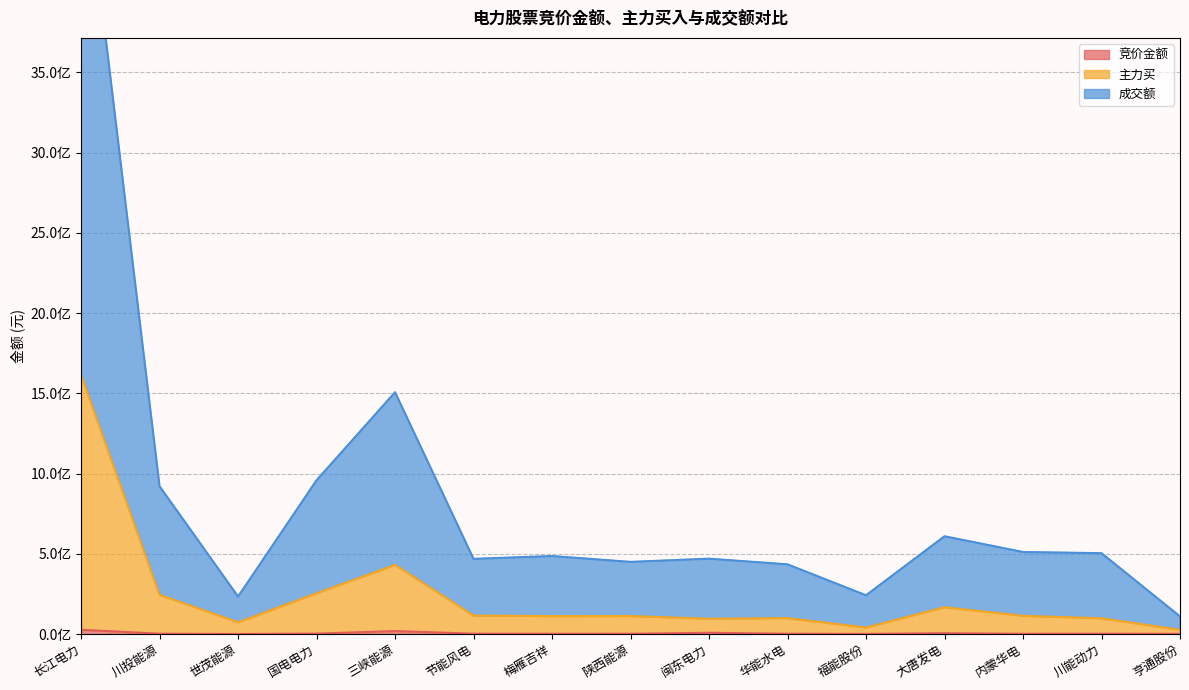

What is the sum of all 主力买 values?

3595119615